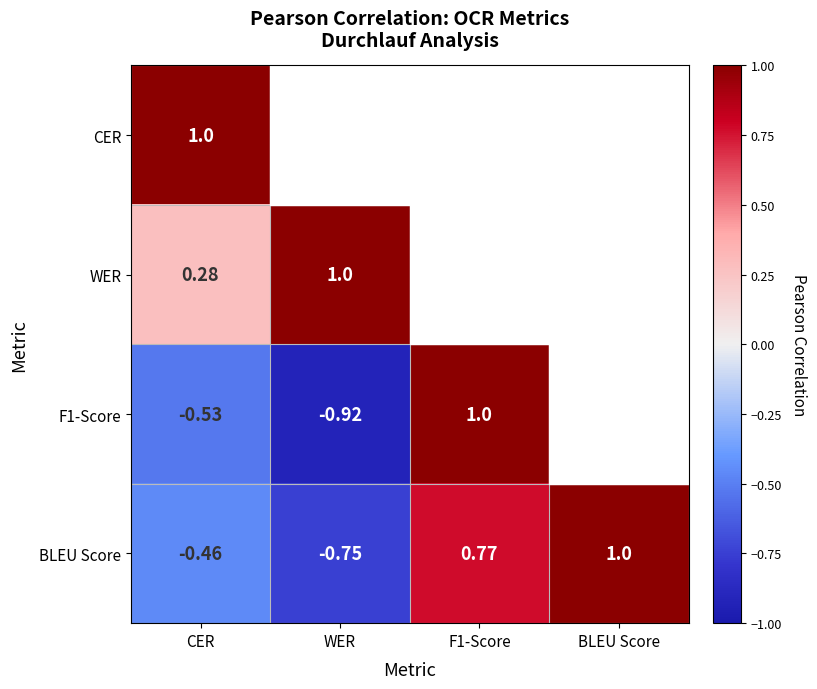

At which label is BLEU Score closest to 0?

CER